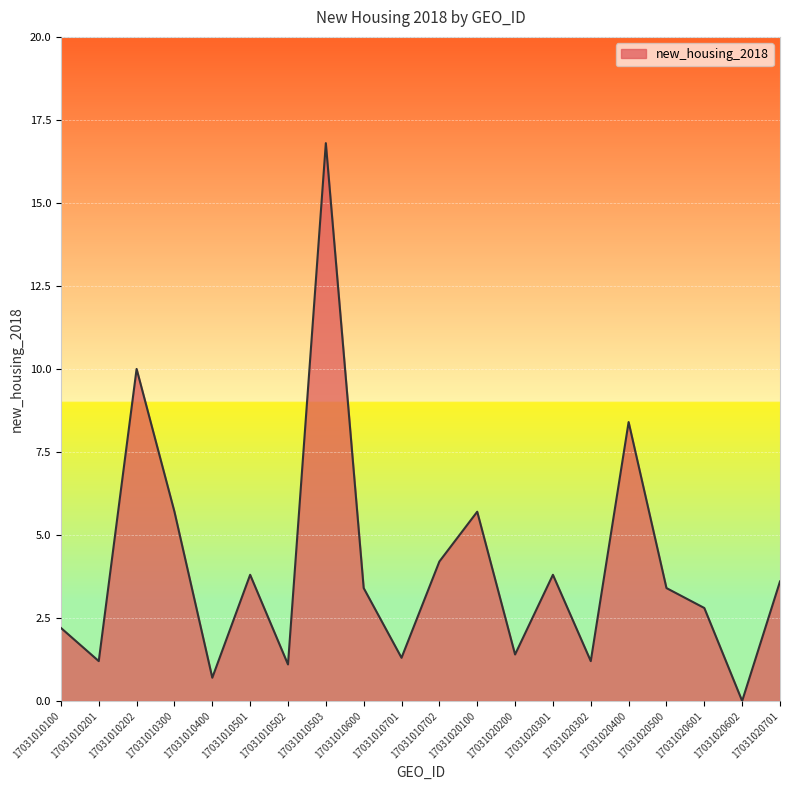

Reading left to right, extract all data points from this chart.

17031010100=2.2	17031010201=1.2	17031010202=10.0	17031010300=5.7	17031010400=0.7	17031010501=3.8	17031010502=1.1	17031010503=16.8	17031010600=3.4	17031010701=1.3	17031010702=4.2	17031020100=5.7	17031020200=1.4	17031020301=3.8	17031020302=1.2	17031020400=8.4	17031020500=3.4	17031020601=2.8	17031020602=0.0	17031020701=3.6